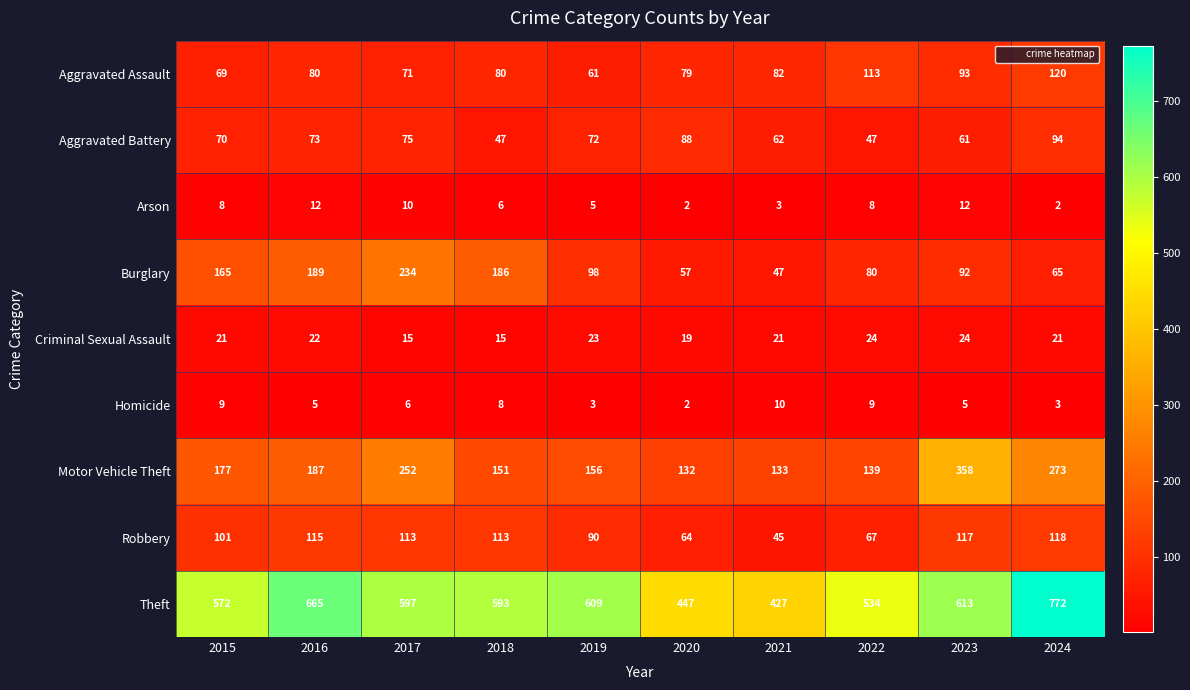

Between 2016 and 2023, which series saw the biggest shift?

Motor Vehicle Theft